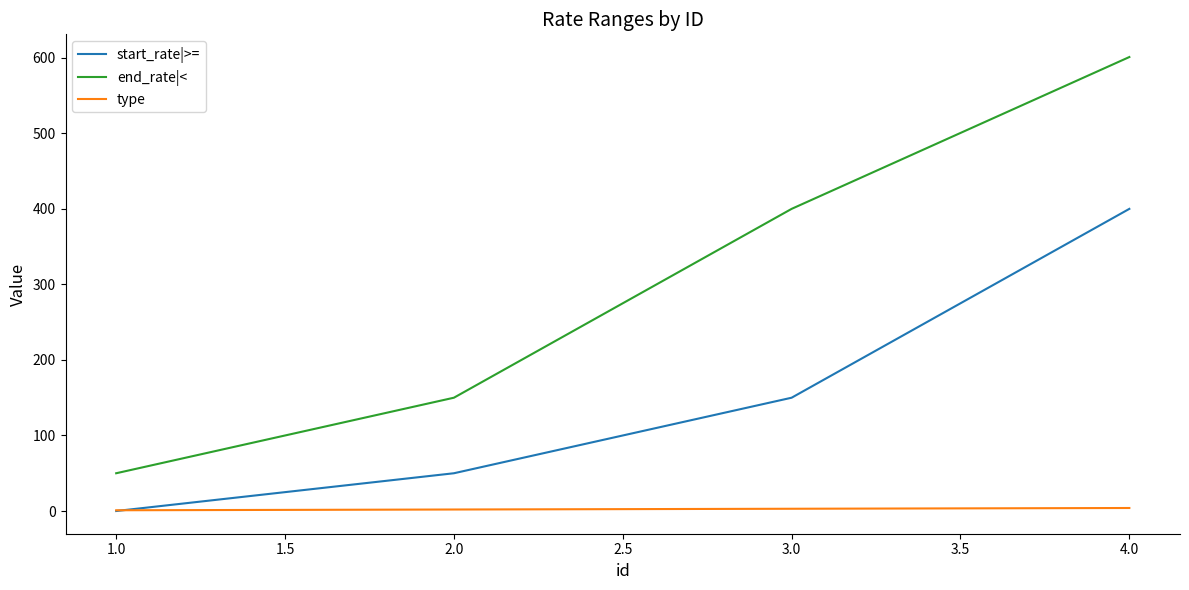

What is the maximum value shown in the chart?

601